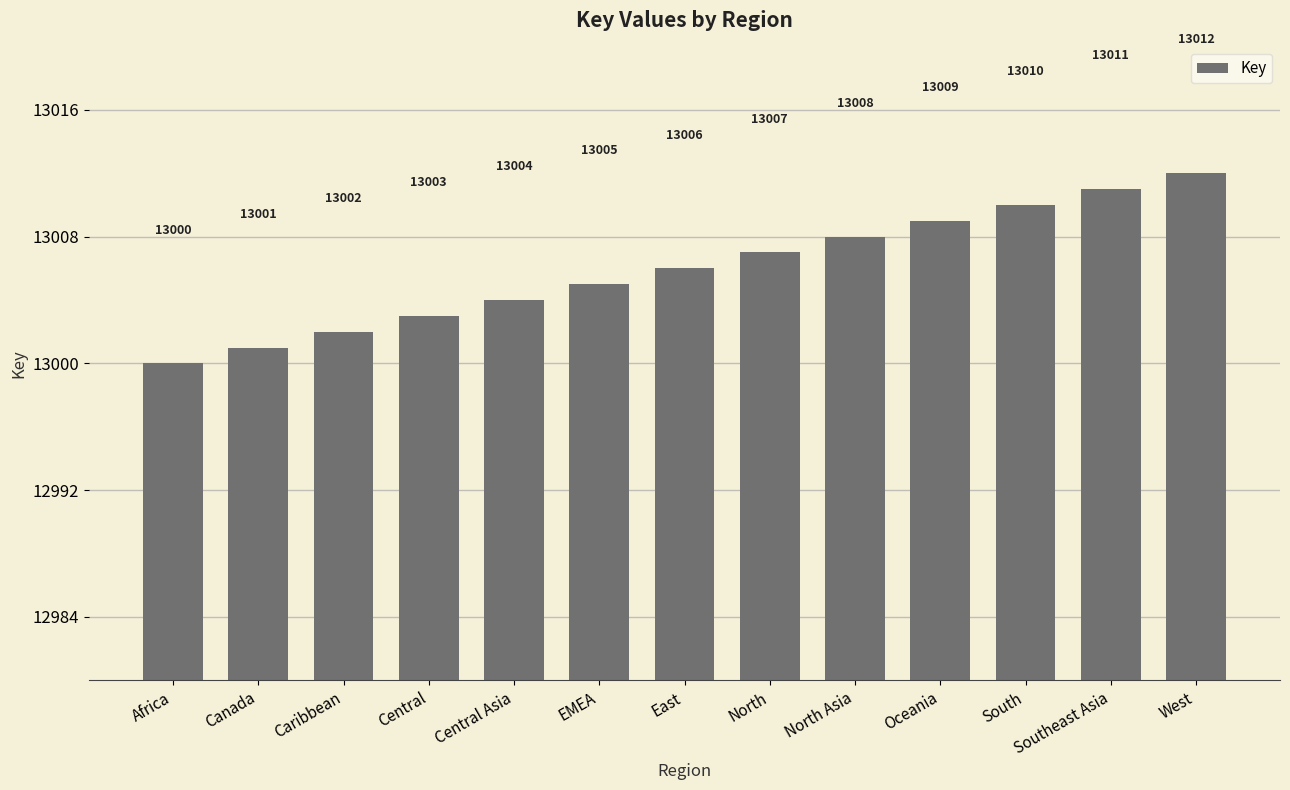

Reading left to right, what are all the values shown in this chart?

13000	13001	13002	13003	13004	13005	13006	13007	13008	13009	13010	13011	13012